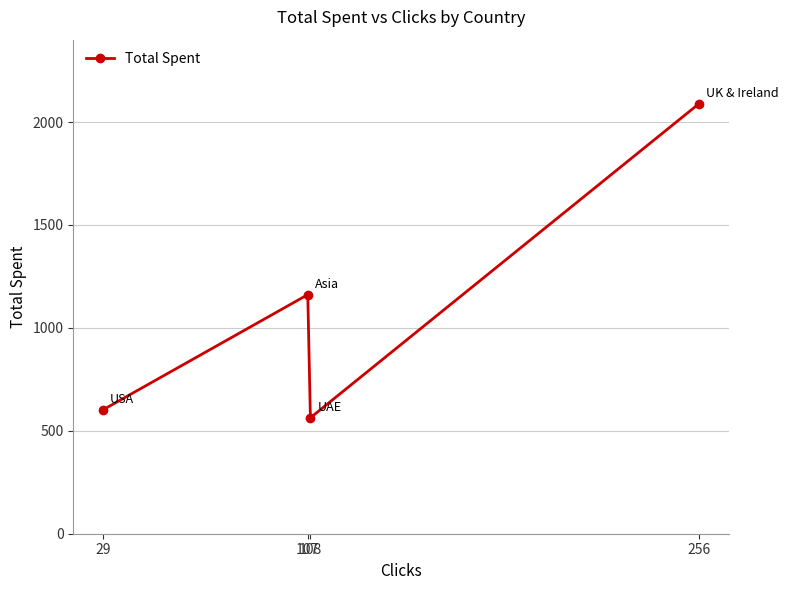

Reading left to right, transcribe all the data shown in this chart.

29=602.1	107=1161.4	108=563.4	256=2088.3